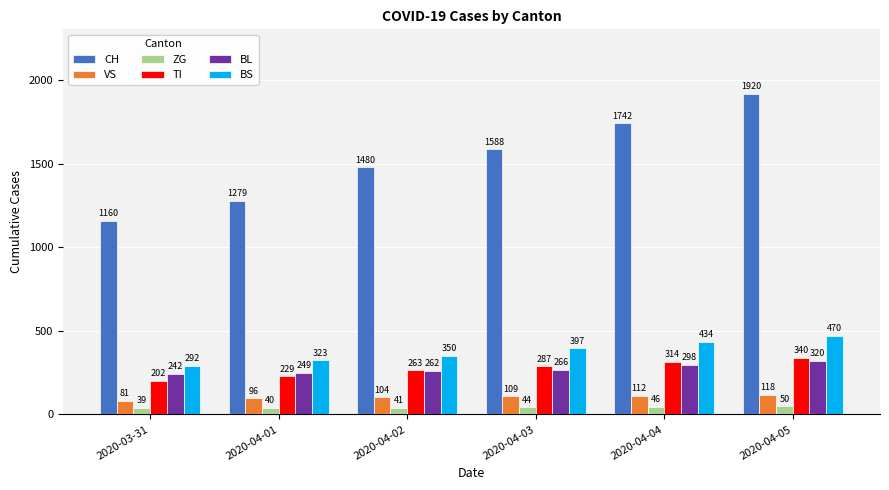

Which series has the largest total across all categories?

CH